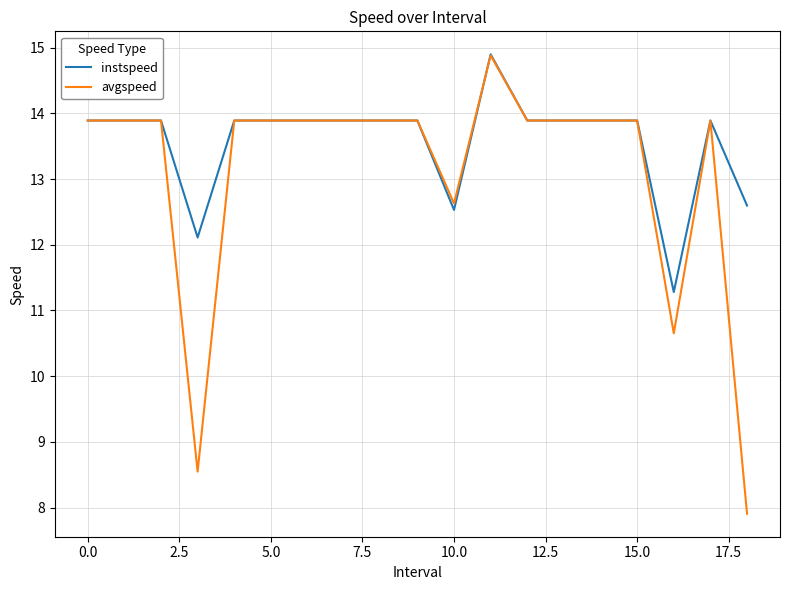

Is this an area chart (filled region under the line)?

No